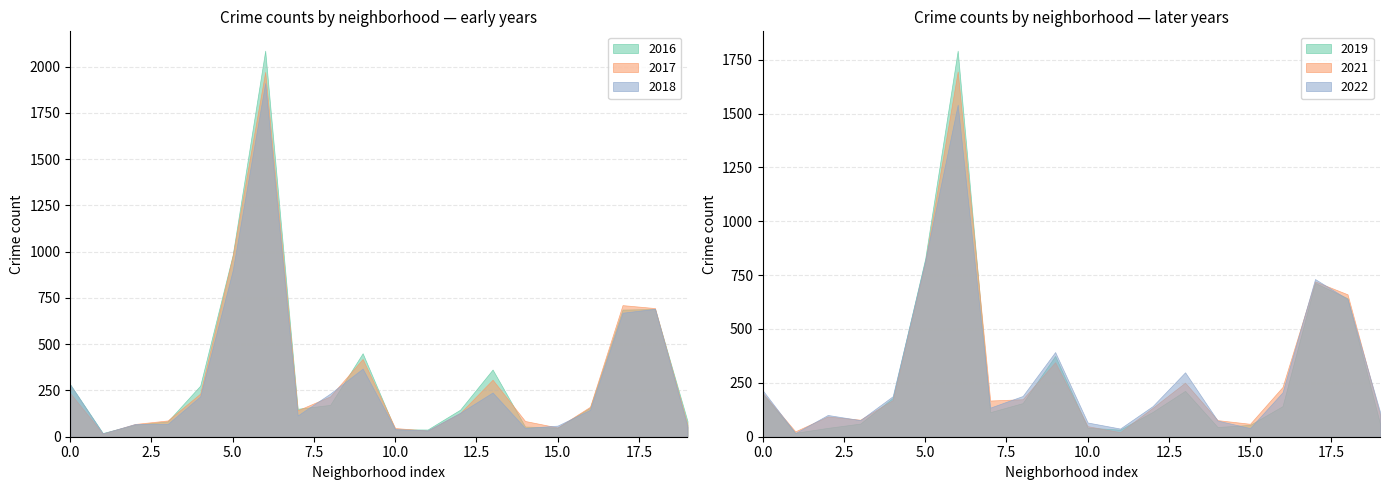

What is the sum of the 2018 values at 5 and 8?

1131